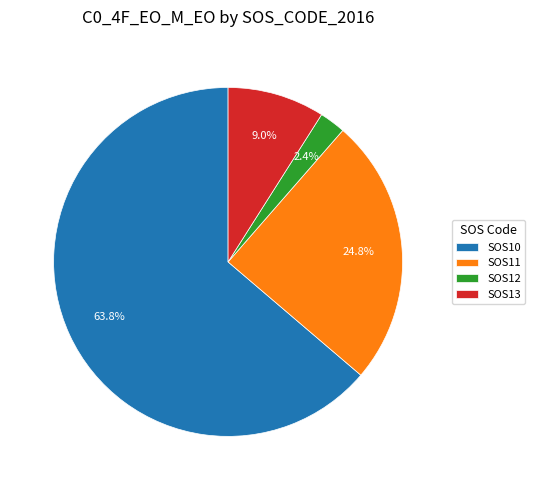

Does any single category account for the majority?

Yes